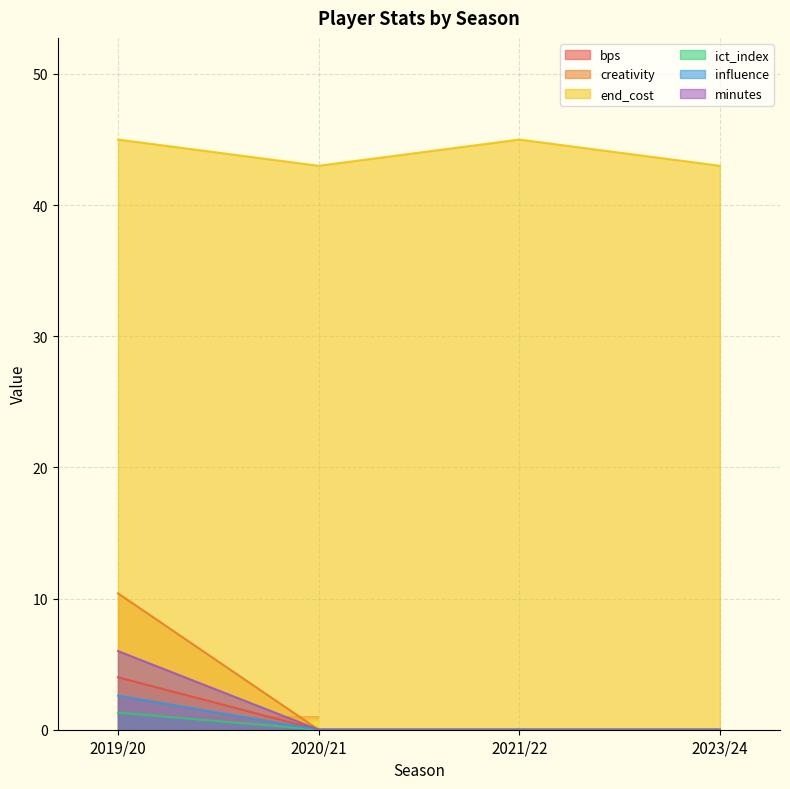

At which label does ict_index reach its minimum?

2020/21